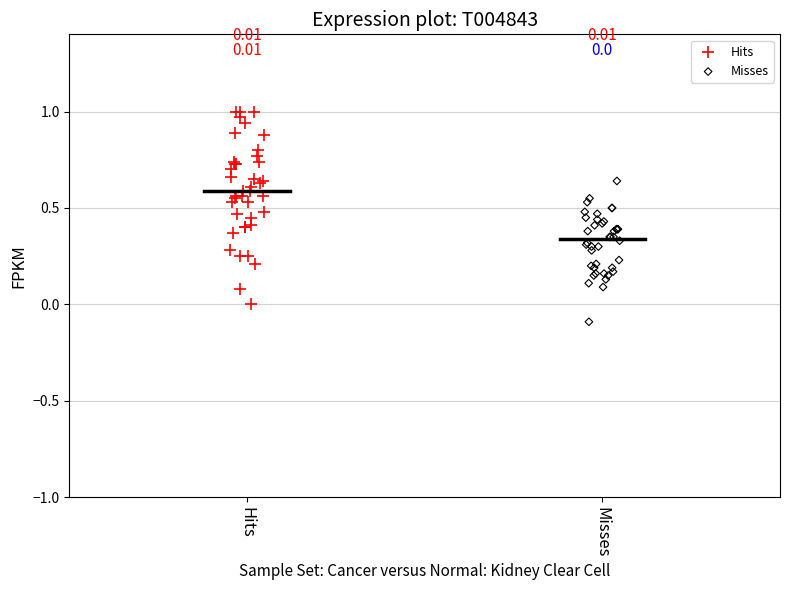

What are all the series names shown in the legend?

Hits, Misses